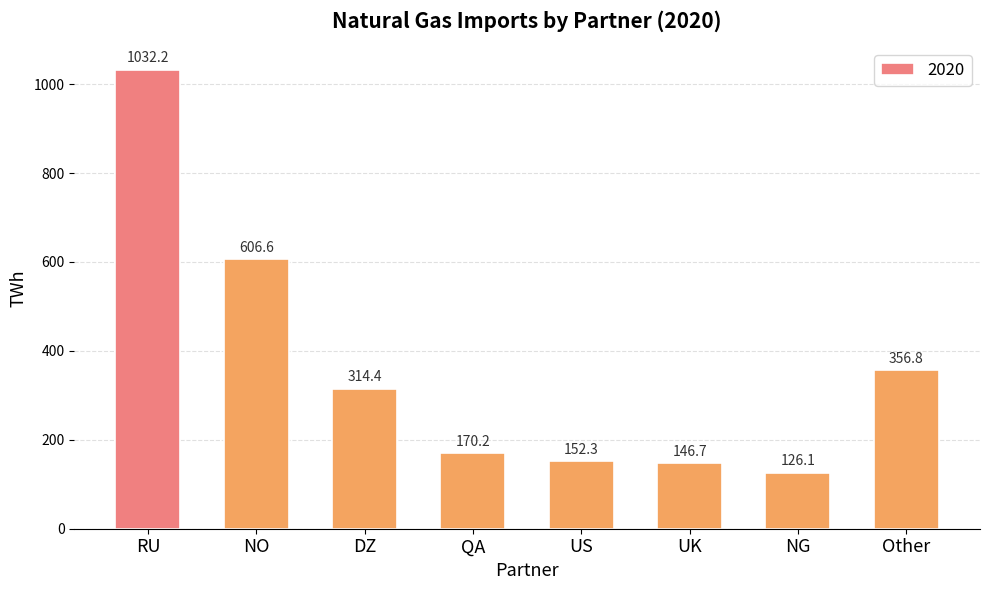

What is the label of the 1st bar from the left?

RU